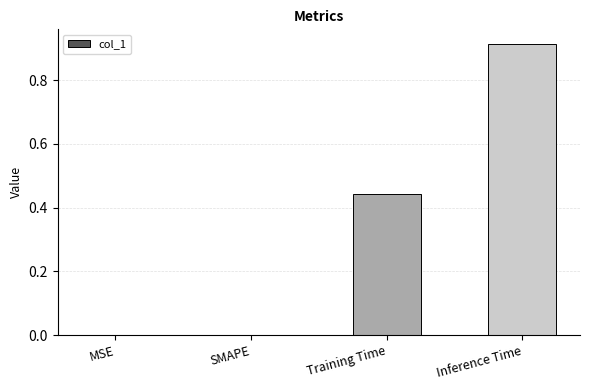

What is the change in value from SMAPE to Training Time?

+0.4